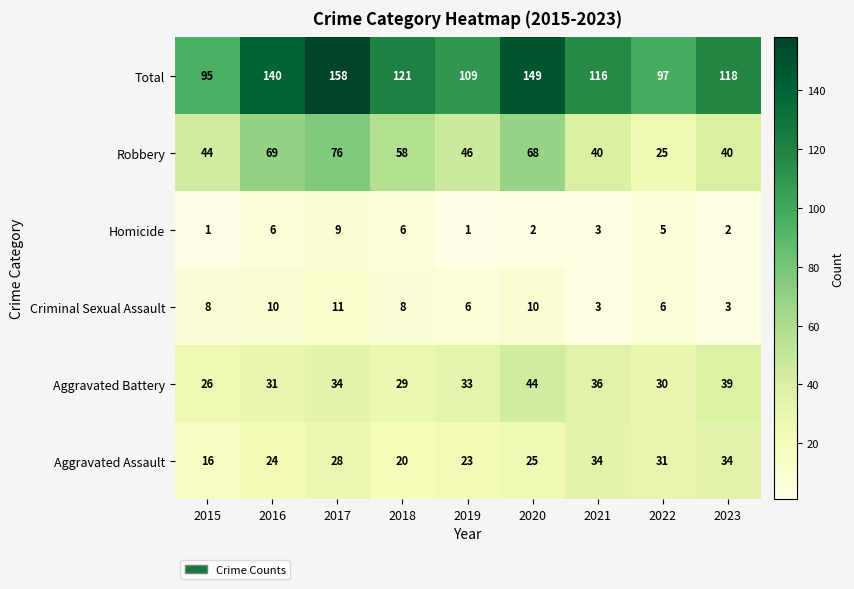

Is it true that Robbery equals 39 at 2020?

False